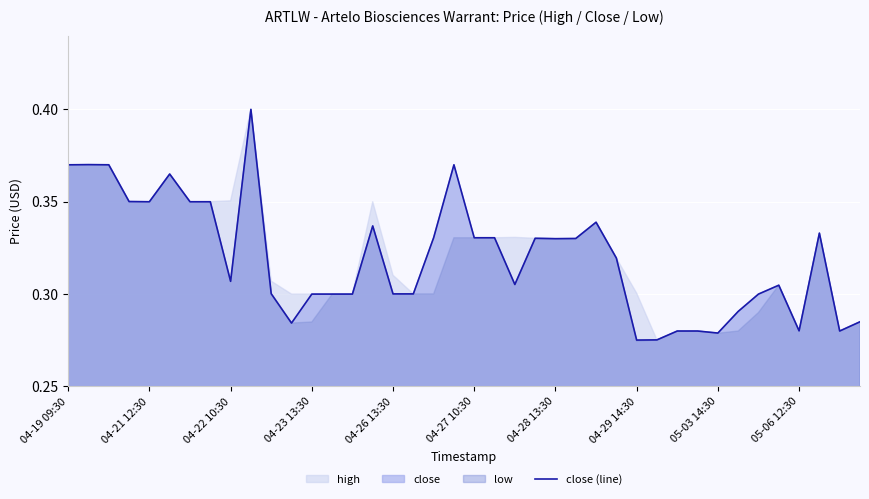

What is the sum of the values at 36 and 14?

0.6